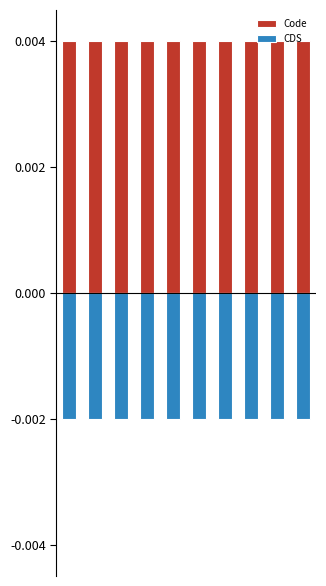

What are all the series names shown in the legend?

Code, CDS